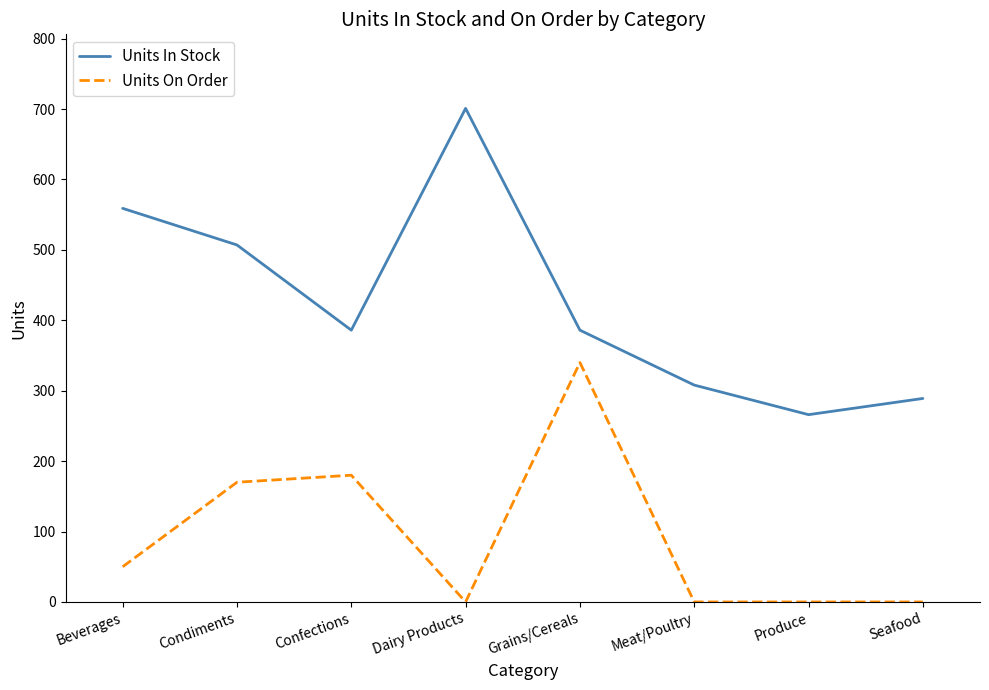

At how many categories does at least one series exceed 138?

8